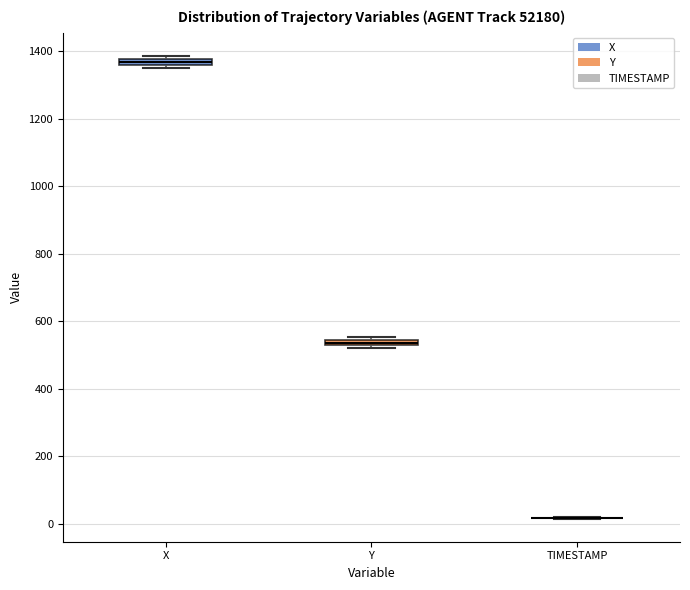

Where is the lower edge of the box for Y on the y-axis? The values are not printed on the chart, so give them approximately, as read against the axis.

520